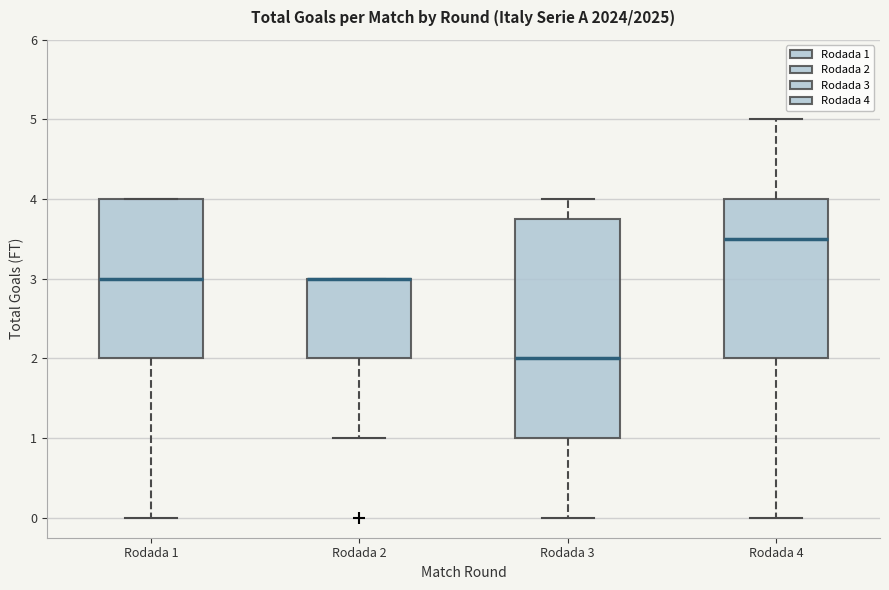

Comparing the boxes themselves (not the whiskers), which one is the tallest?

Rodada 3